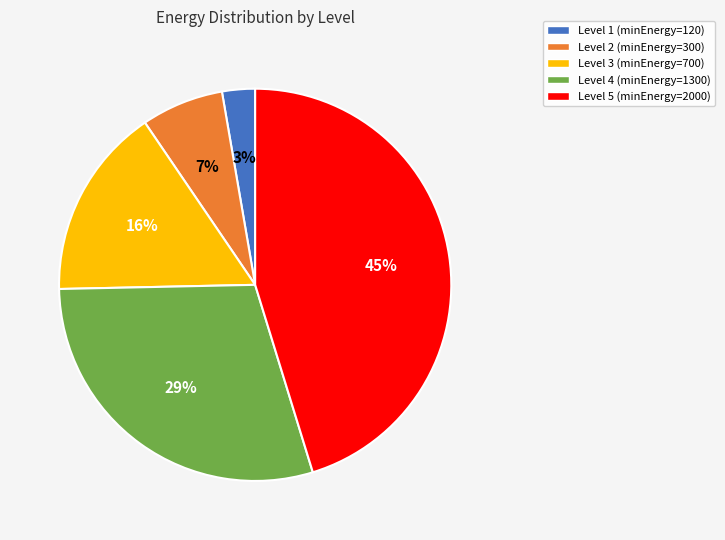

Does any single category account for the majority?

No